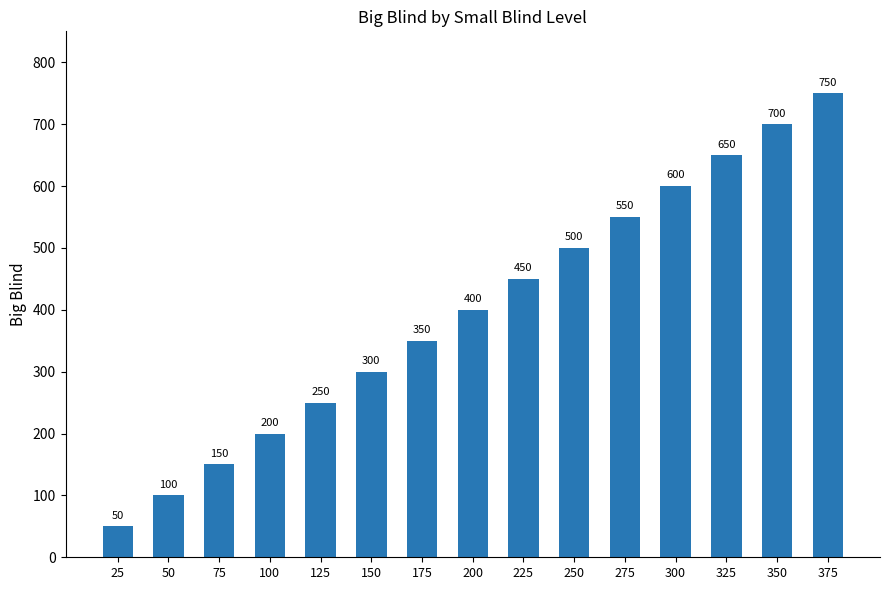

Reading right to left, extract all data points from this chart.

750	700	650	600	550	500	450	400	350	300	250	200	150	100	50